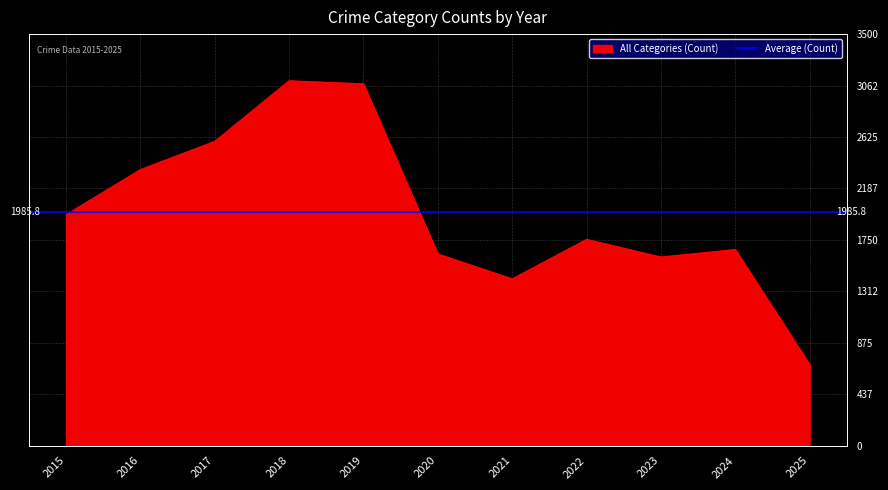

The value of All Categories (Count) at 2024 is 922. True or false?

False